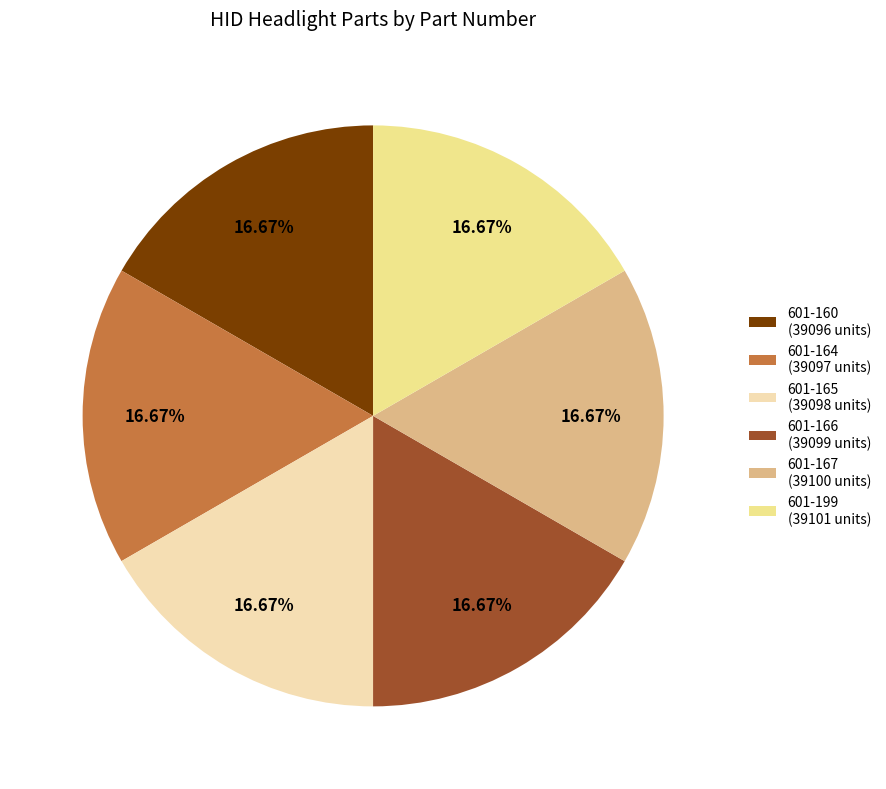

Is the sum of 601-164 (39097 units) and 601-199 (39101 units) greater than half?

No